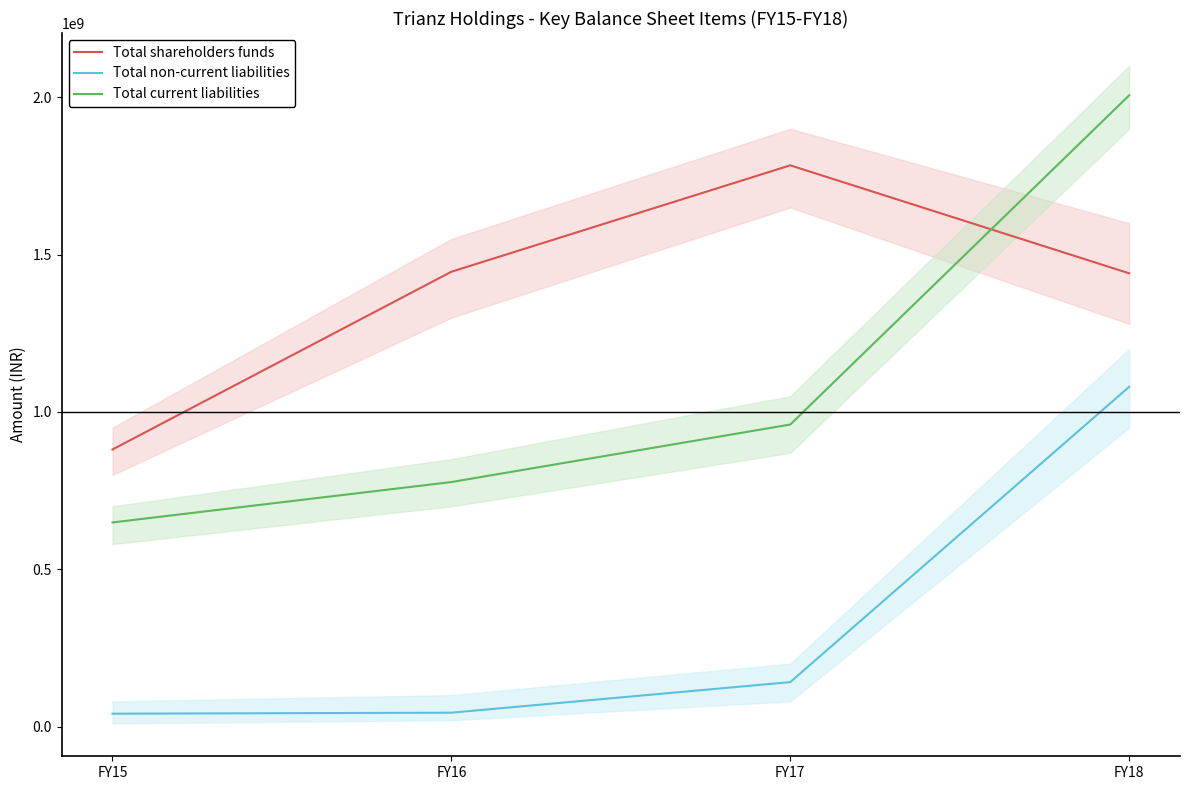

Which category has the lowest value in the Total current liabilities series?

FY15